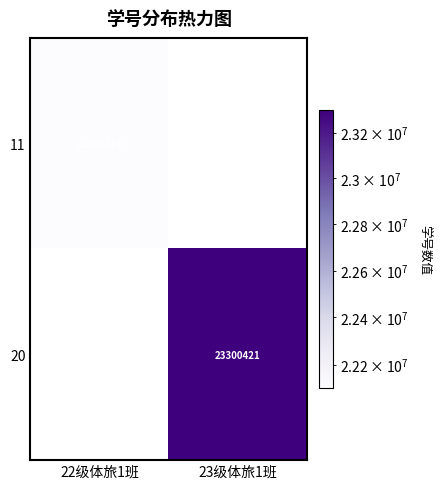

True or false: 20 has a value of 23300421 at 23级体旅1班.

True